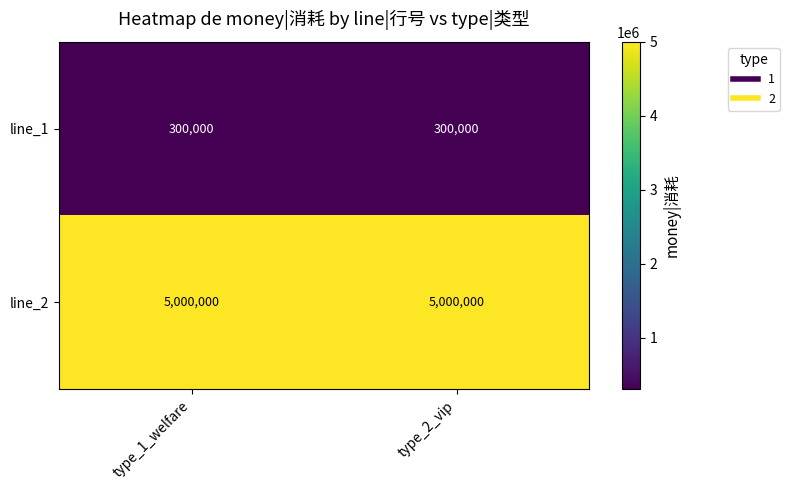

What is the greatest value displayed?

5000000